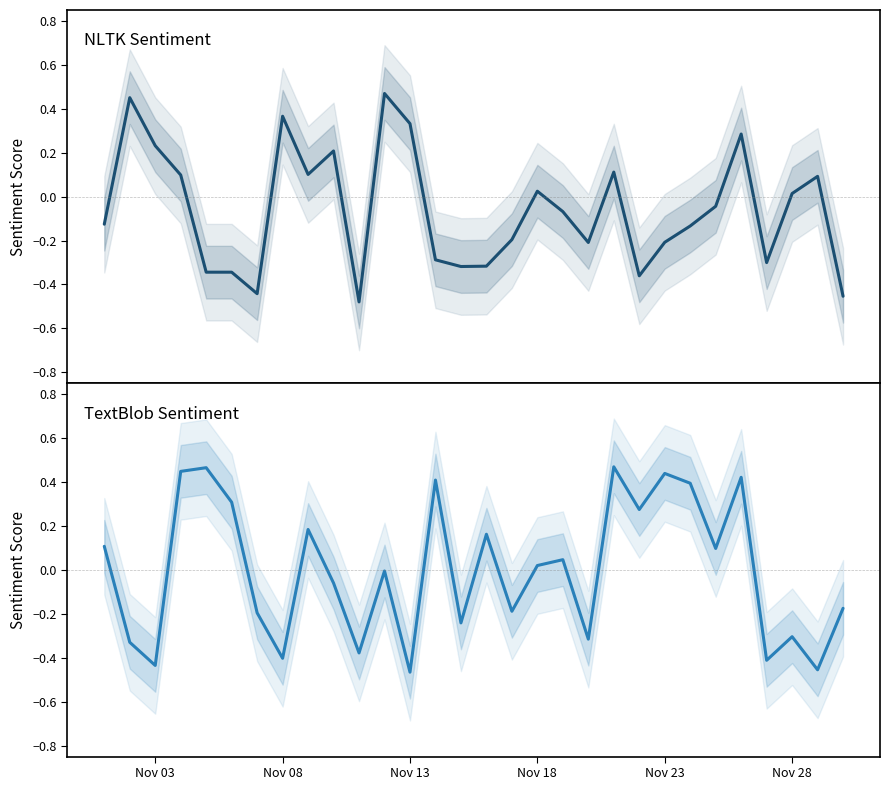

After their last crossing, which series has the higher values: nltk_sentiment or textblob_sentiment?

textblob_sentiment